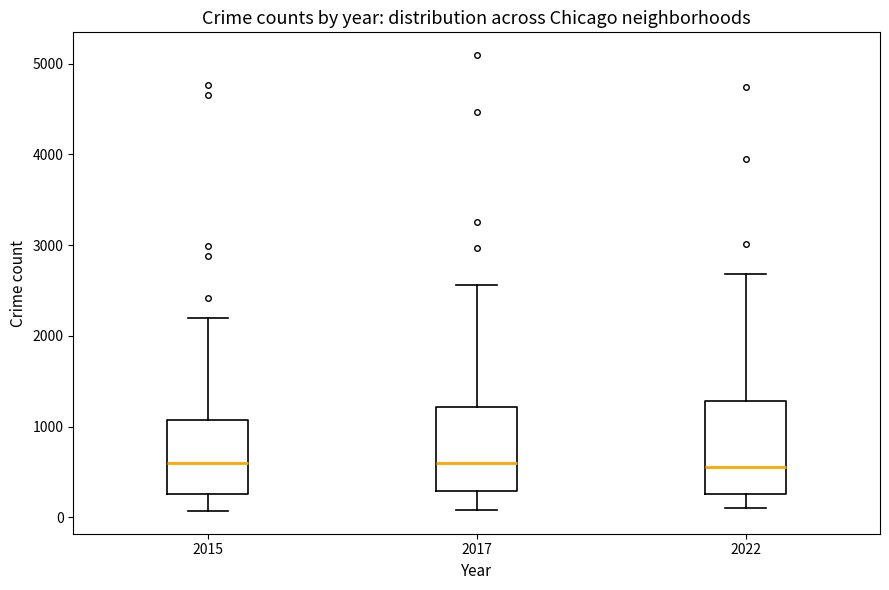

Where is the lower edge of the box at x = 2017 on the y-axis? The values are not printed on the chart, so give them approximately, as read against the axis.

300